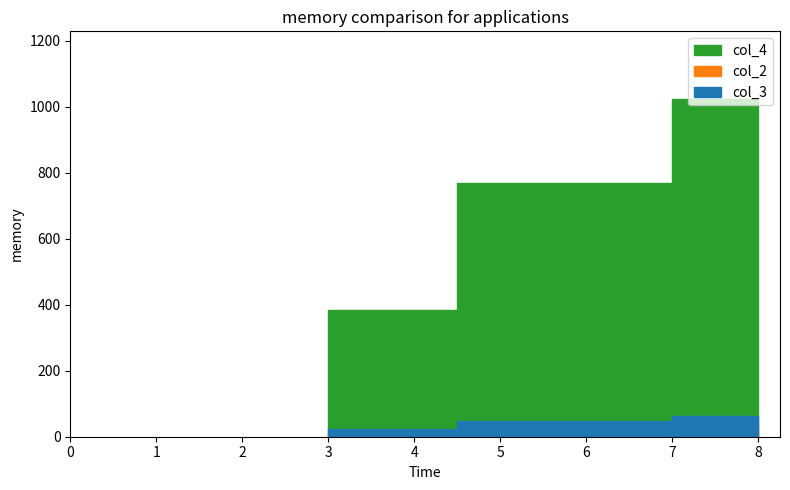

Between Diodes and Resistors, which series saw the biggest shift?

col_4